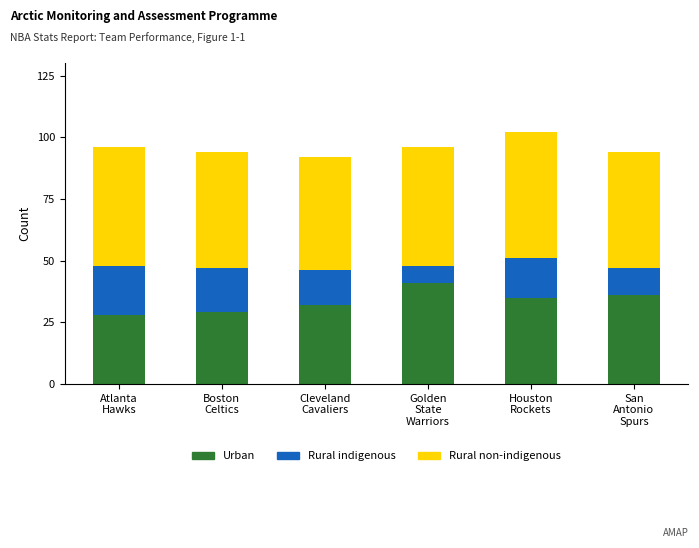

What is the average value of the Urban series?

34